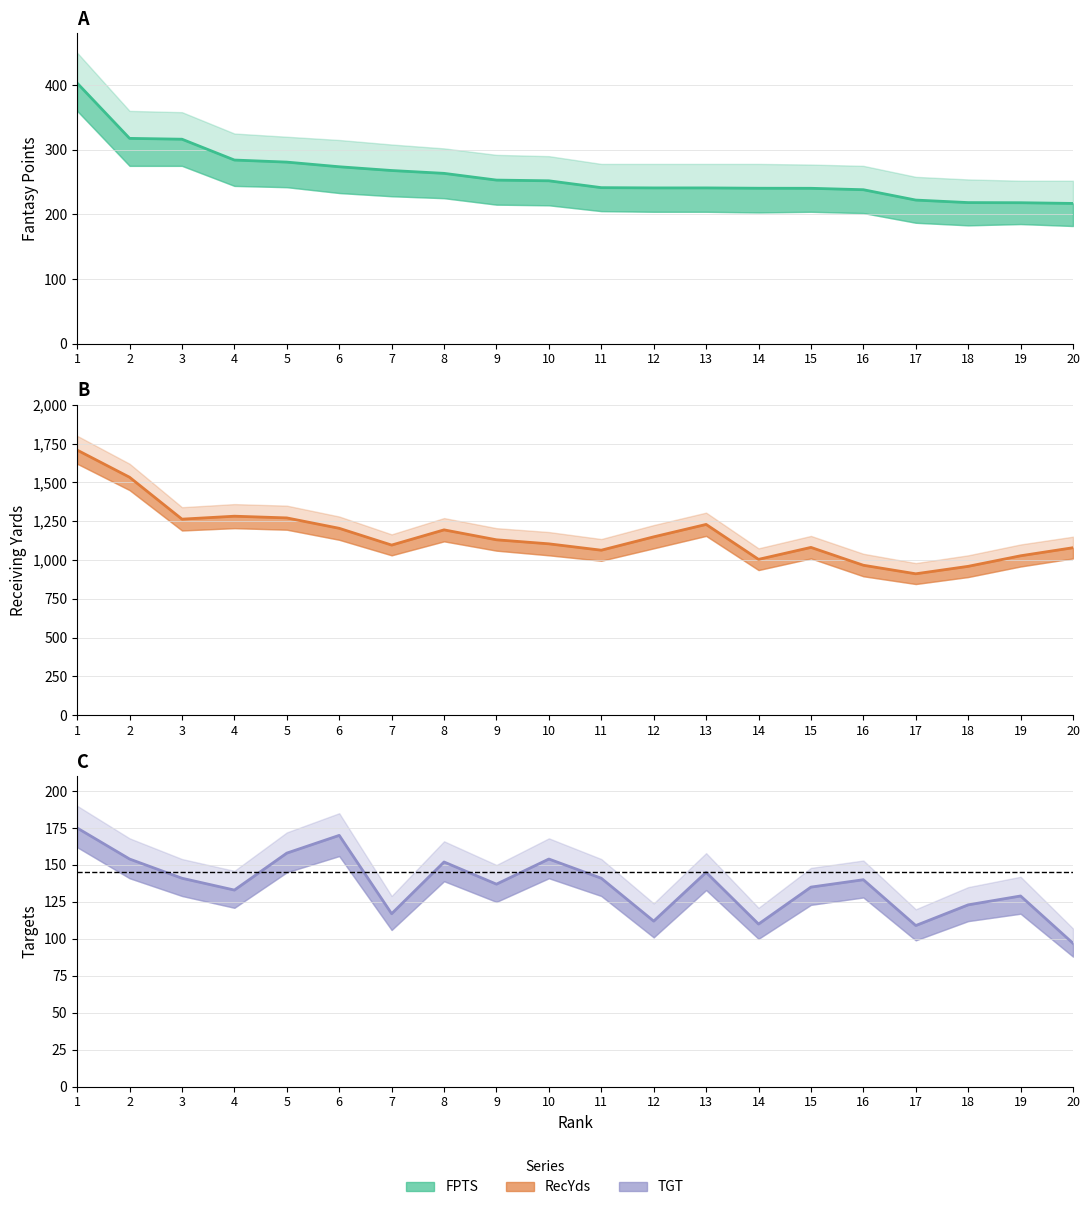

How many interior local valleys does the TGT line series have?

6